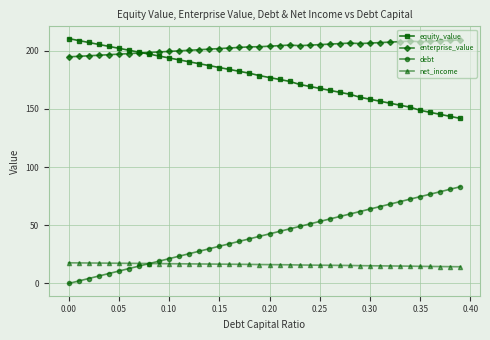

What is the value of the enterprise_value point at the 24th from the left?

204.4